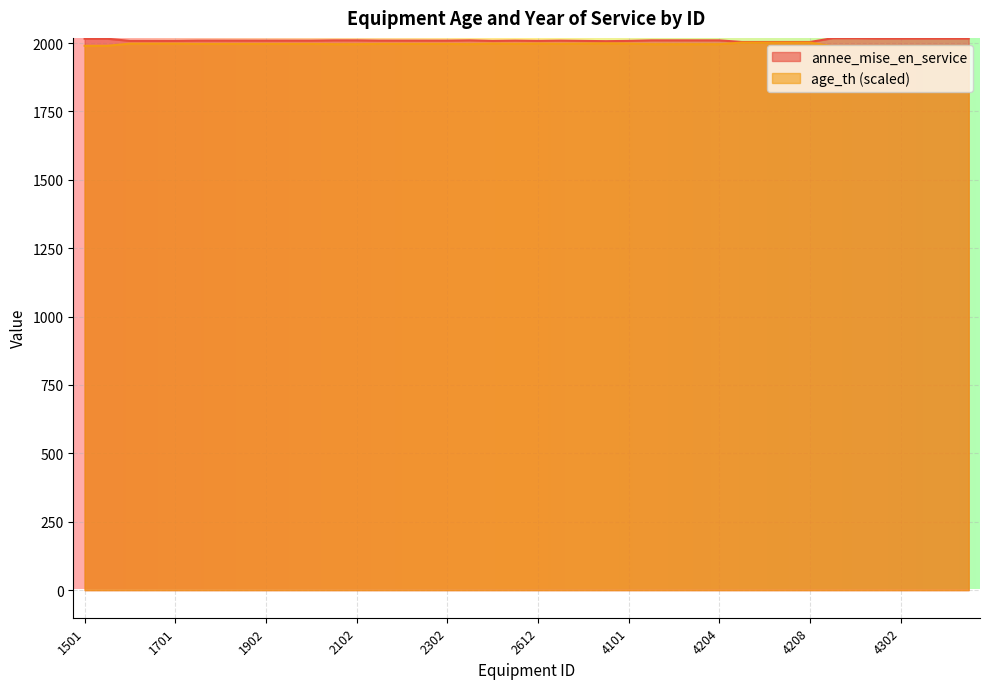

Reading right to left, what are all the values shown in this chart?

annee_mise_en_service: 2017	2017	2017	2017	2017	2018	2018	2004	2004	2004	2004	2010	2010	2010	2010	2008	2007	2008	2009	2008	2009	2008	2010	2009	2009	2009	2009	2010	2010	2009	2009	2009	2009	2009	2009	2008	2008	2008	2016	2016
age_th: 1989	1989	1989	1989	1989	1988	1988	2002	2002	2002	2002	1996	1996	1996	1996	1998	1999	1998	1997	1998	1997	1998	1996	1997	1997	1997	1997	1996	1996	1997	1997	1997	1997	1997	1997	1998	1998	1998	1990	1990